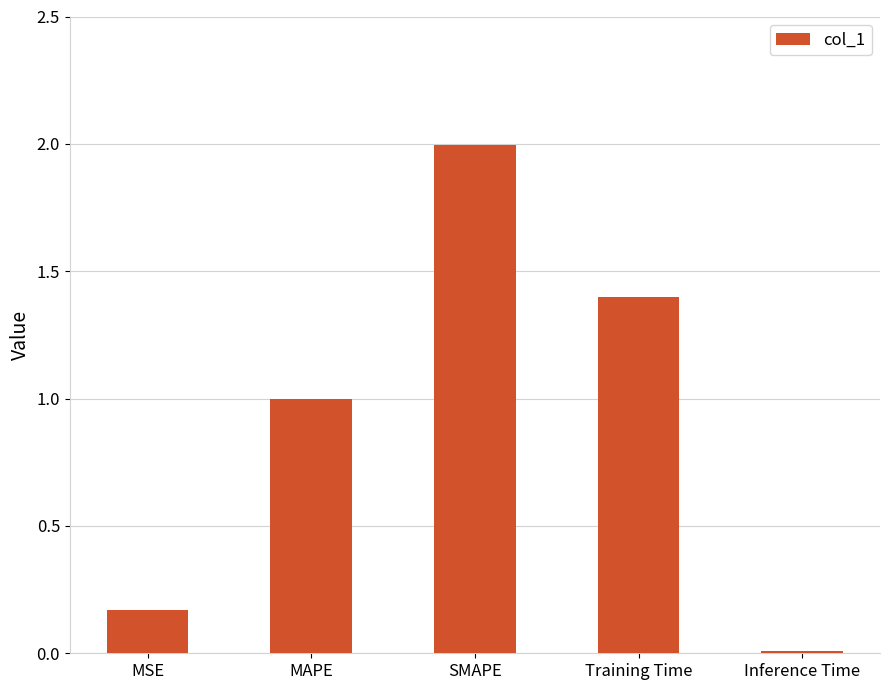

What is the change in value from MAPE to Inference Time?

-1.0